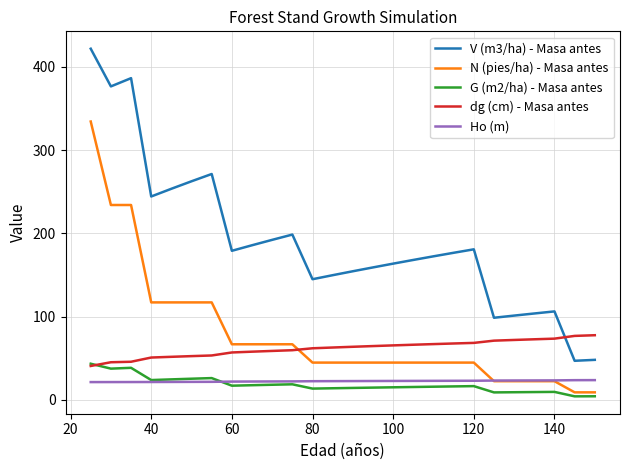

What are all the series names shown in the legend?

V (m3/ha) - Masa antes, N (pies/ha) - Masa antes, G (m2/ha) - Masa antes, dg (cm) - Masa antes, Ho (m)